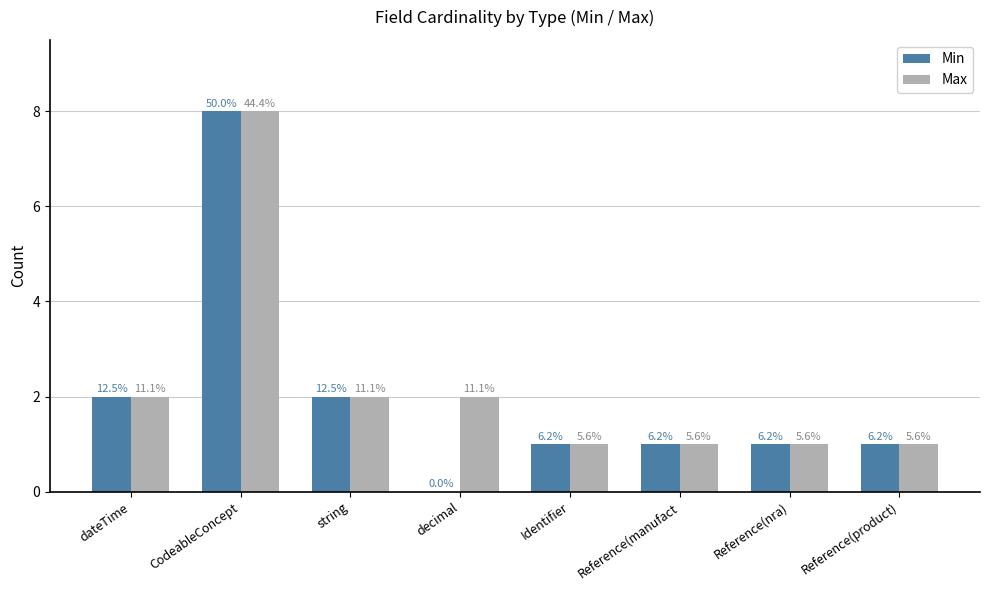

What is the difference between the second highest and second lowest values in the Max series?

1